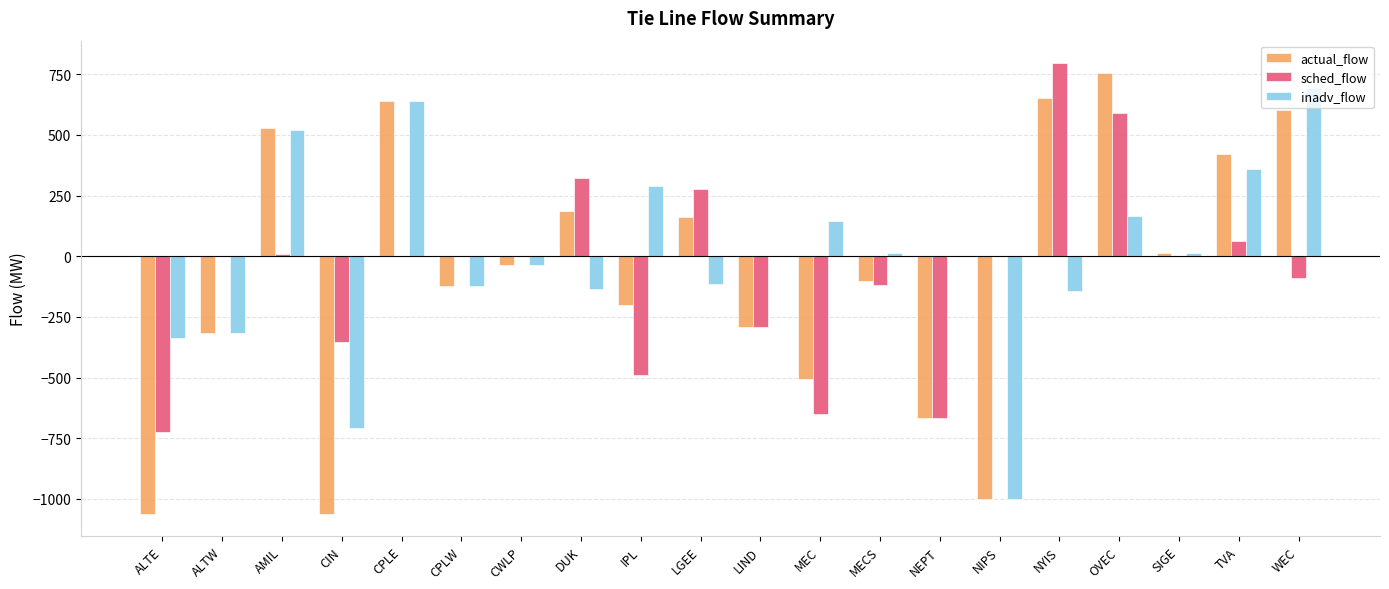

What is the maximum value for inadv_flow?

692